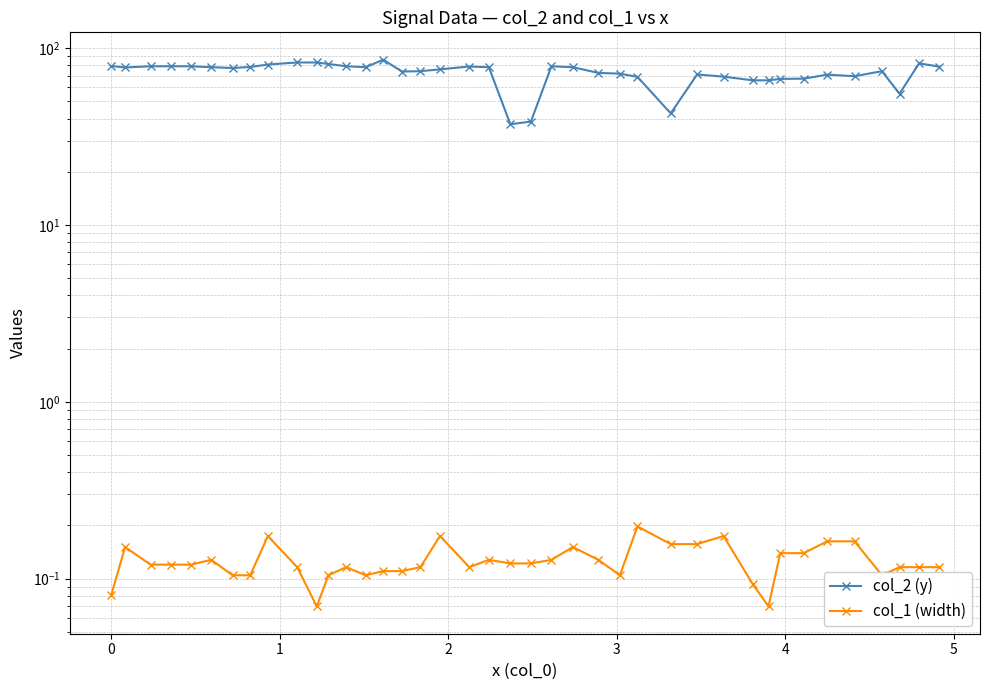

True or false: col_1 (width) and col_2 (y) cross at least once.

False